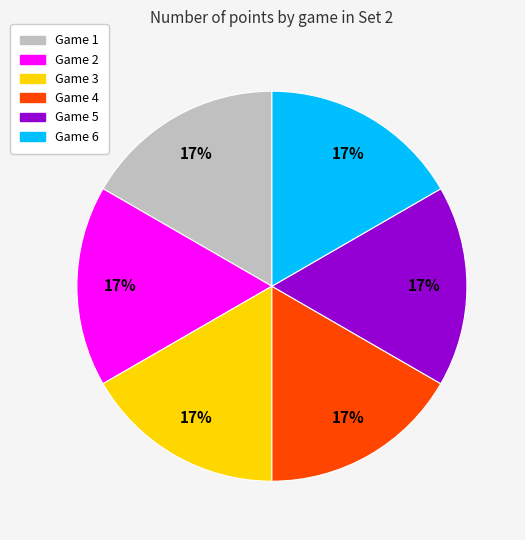

Do Game 4 and Game 1 together represent more than half of the pie?

No